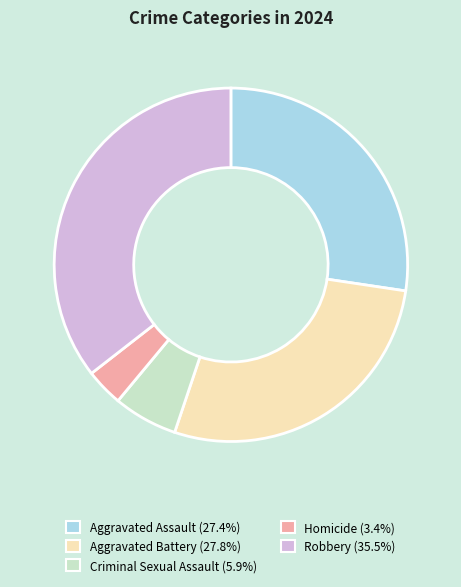

Which category has the biggest portion of the pie?

Robbery